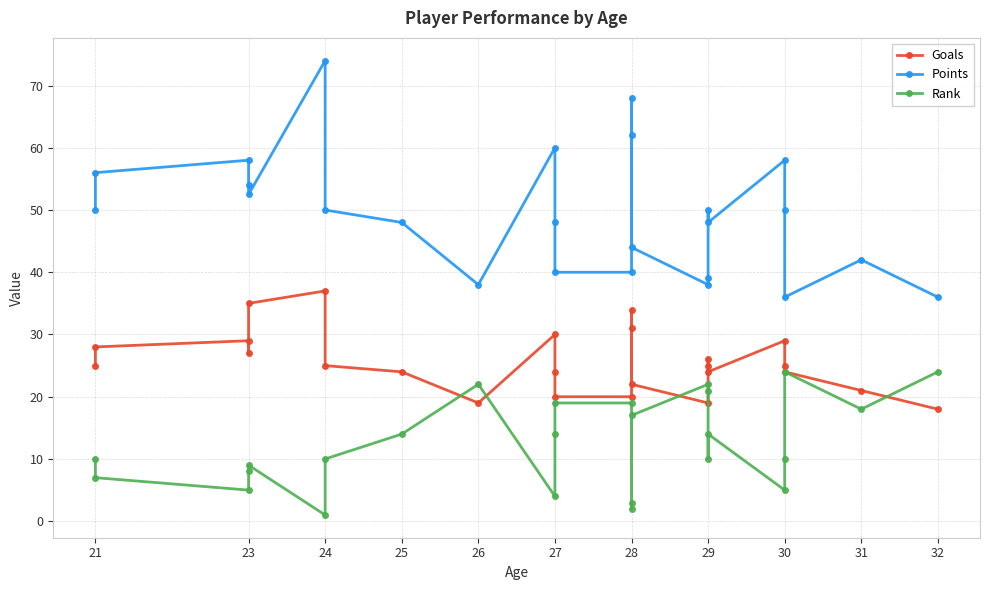

How many times do Goals and Rank cross each other?

5